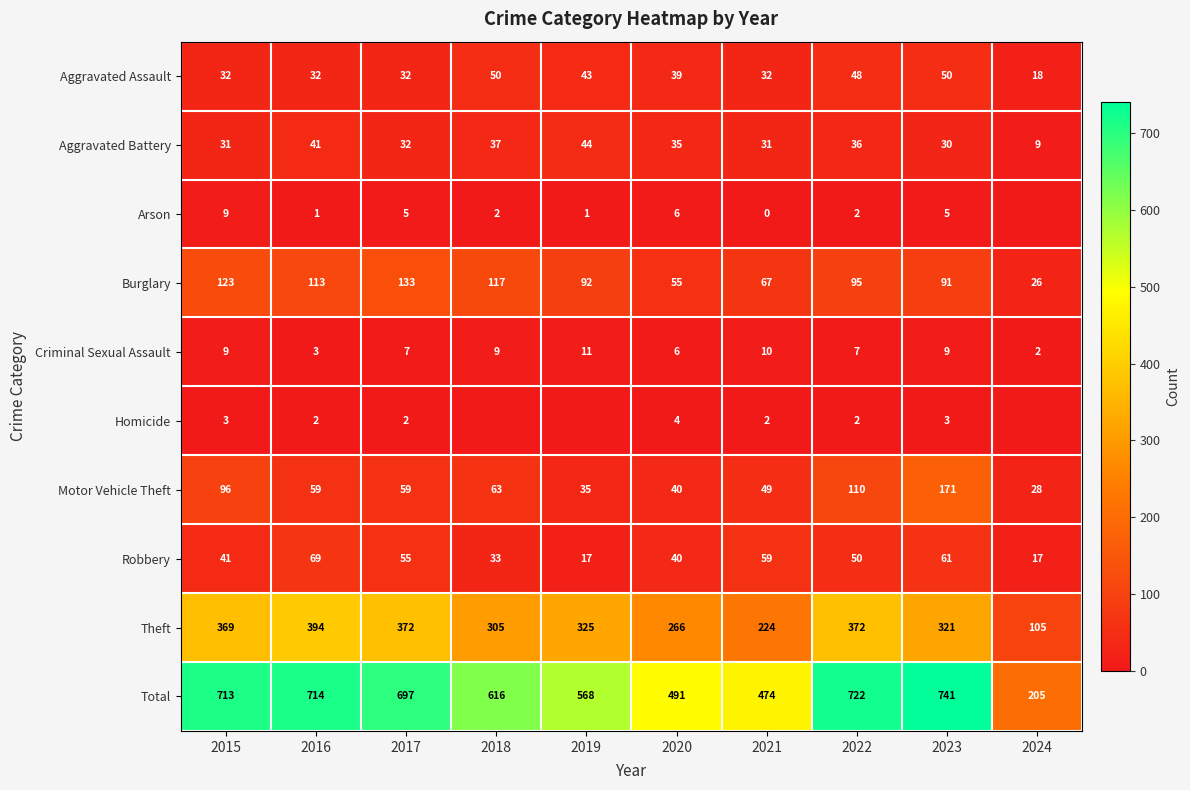

Where does the Burglary series first go above 95?

2015